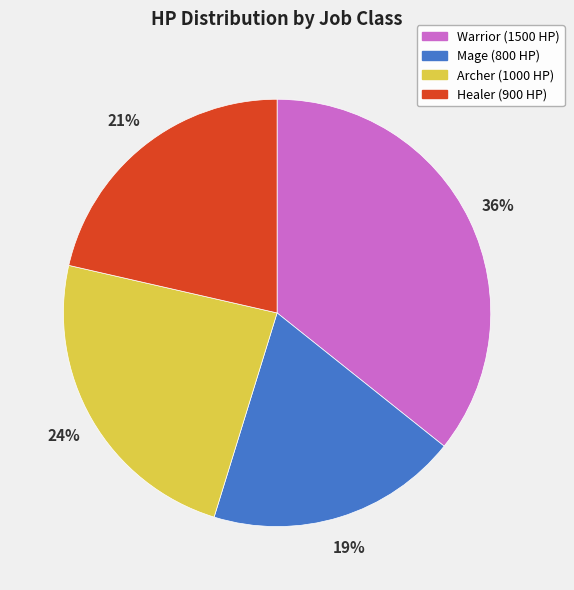

Does any single category account for the majority?

No